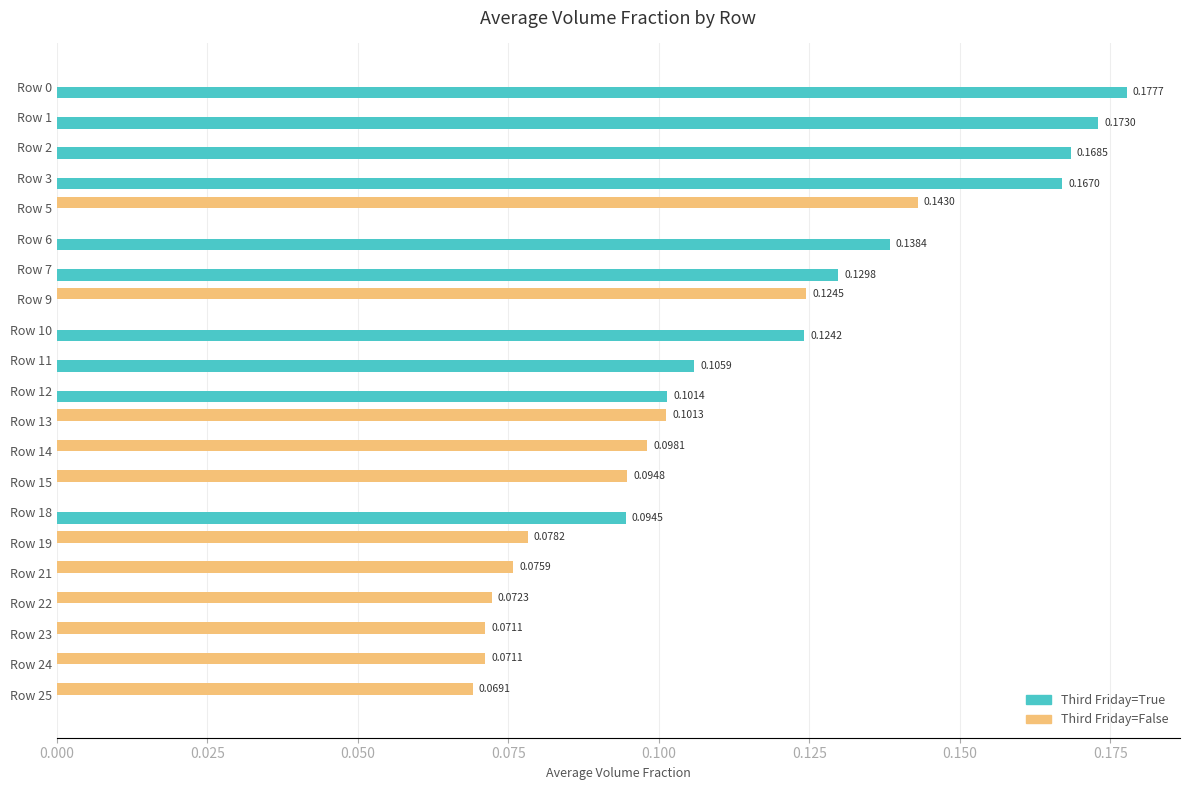

What is the sum of all Third Friday=True values?

1.4